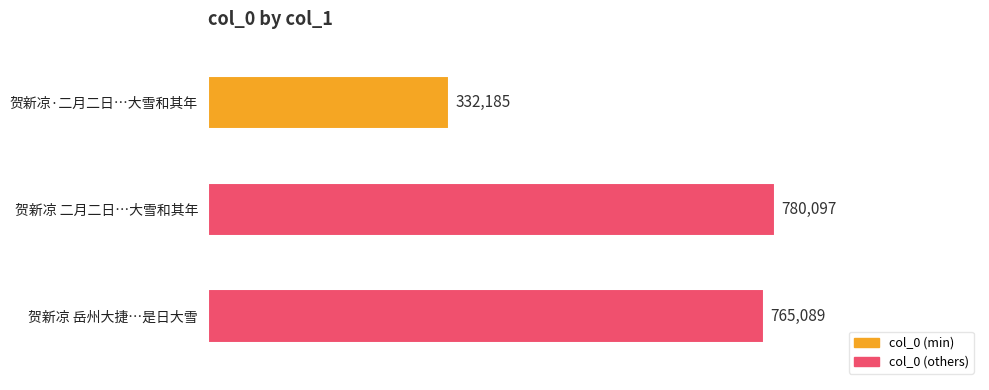

What is the approximate value at 贺新凉 岳州大捷…是日大雪?

765089